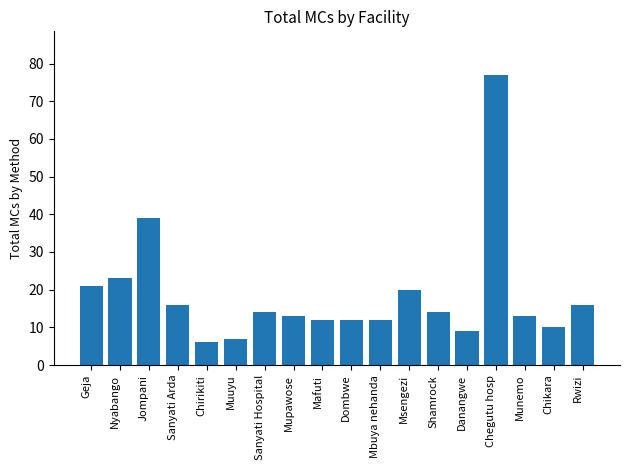

What is the sum of all values?

334